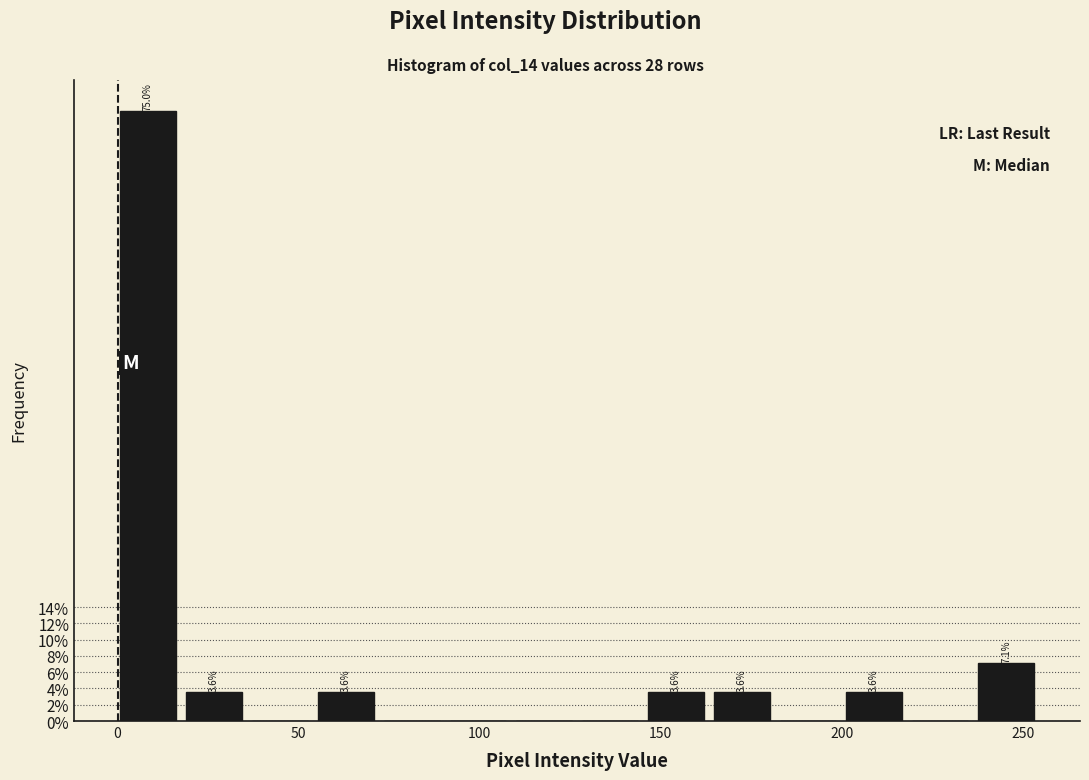

Read against the x-axis, roughly where is the centre of the tallest bar?

10